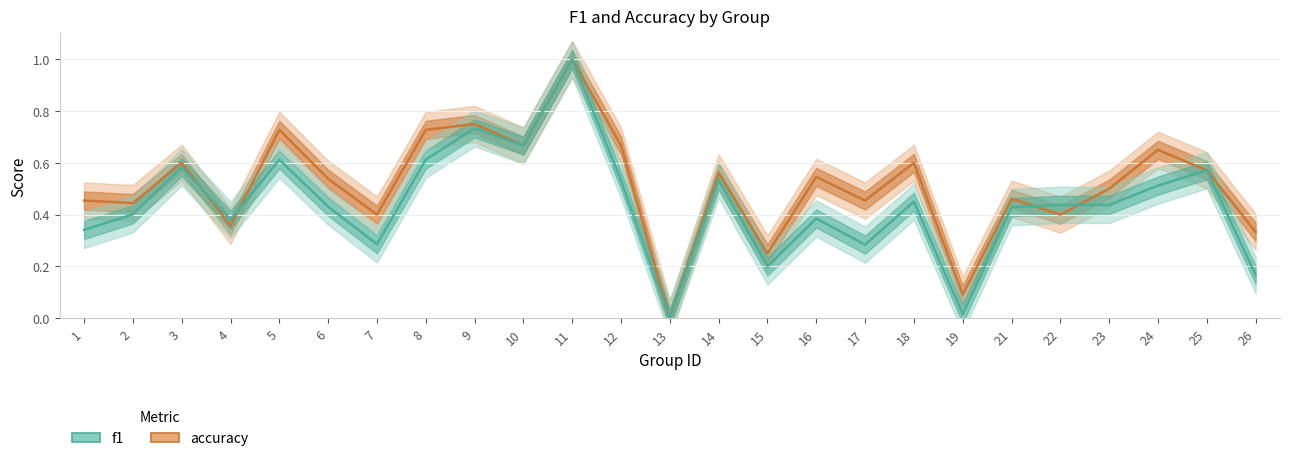

Which series has the largest total across all categories?

accuracy